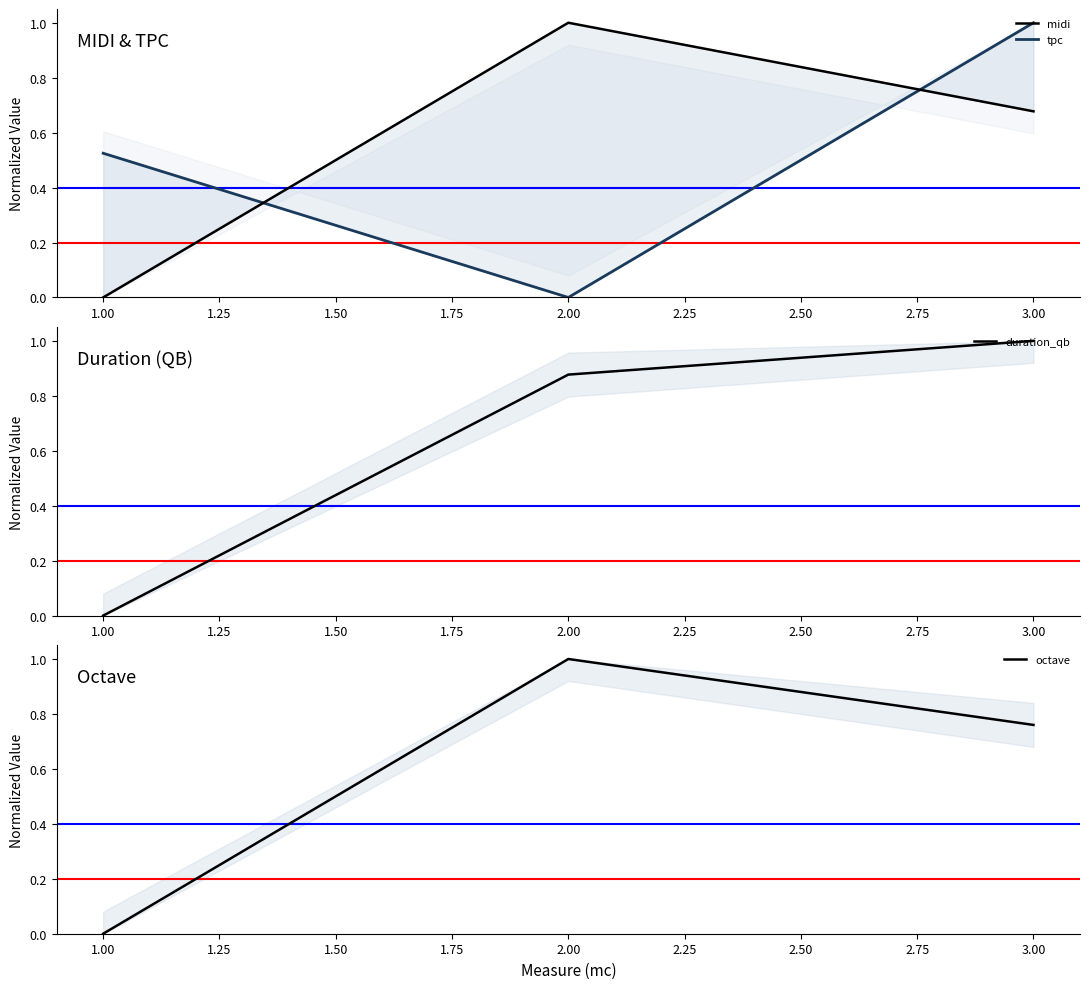

Is it true that duration_qb equals 0.2 at 3.00?

False